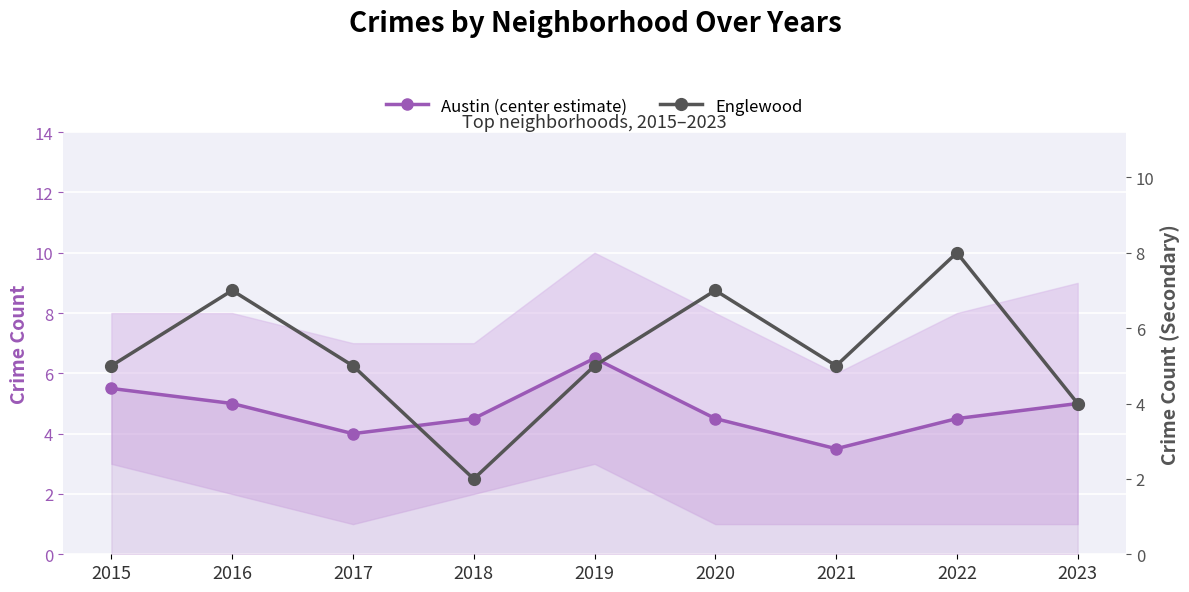

Which category has the highest value across all series?

2022